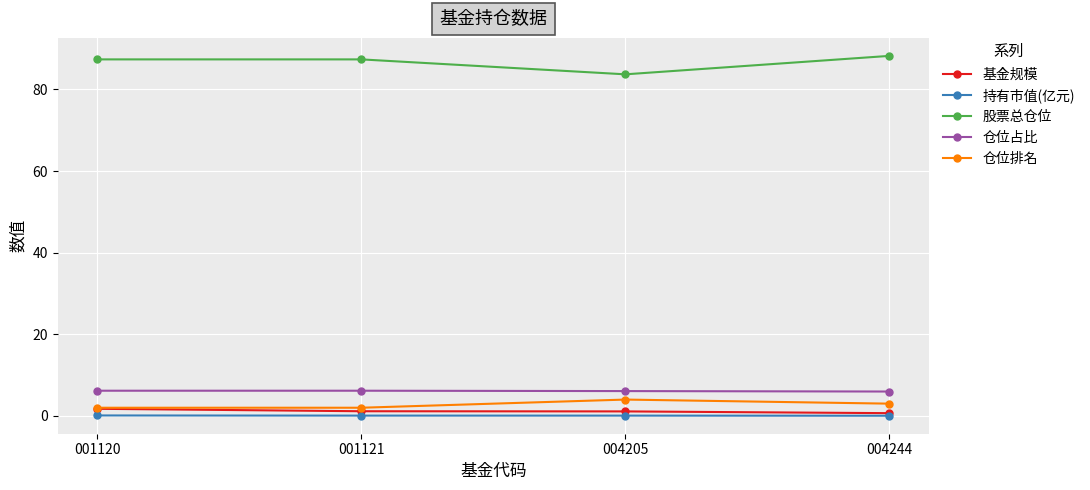

Is it true that 仓位占比 equals 6.2 at 001120?

True